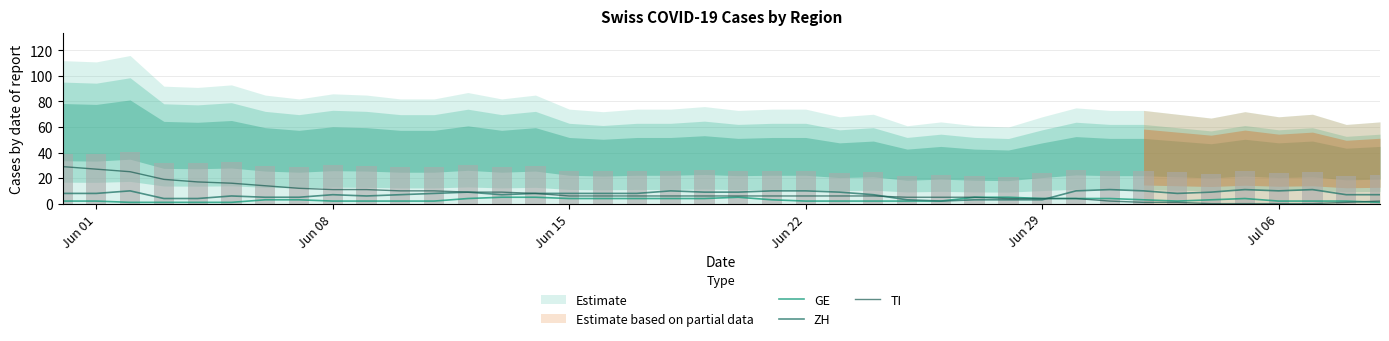

What is the difference between the highest and lowest values at Jun 29?

1